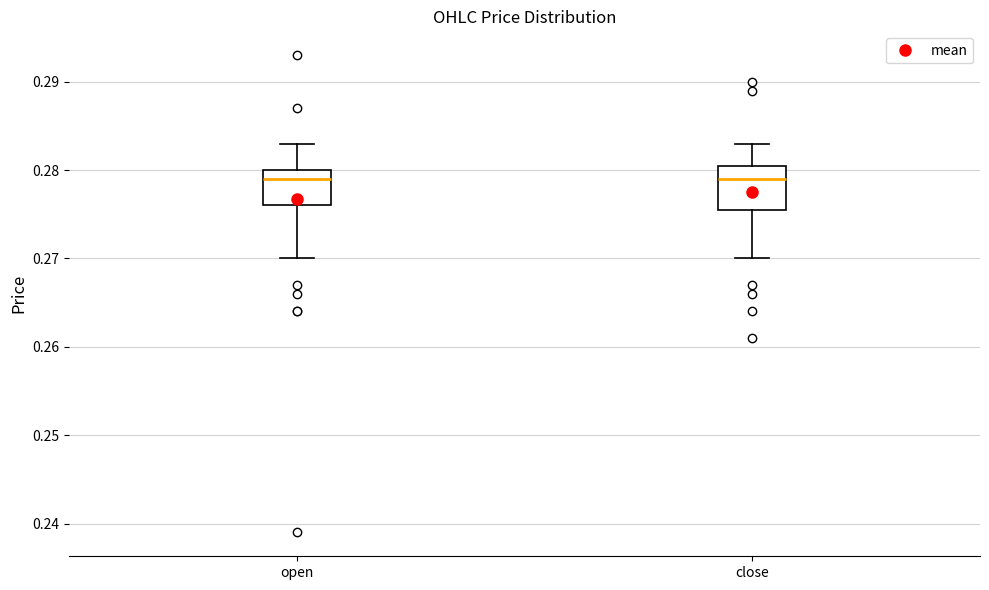

Where is the upper edge of the box for open on the y-axis? The values are not printed on the chart, so give them approximately, as read against the axis.

0.280